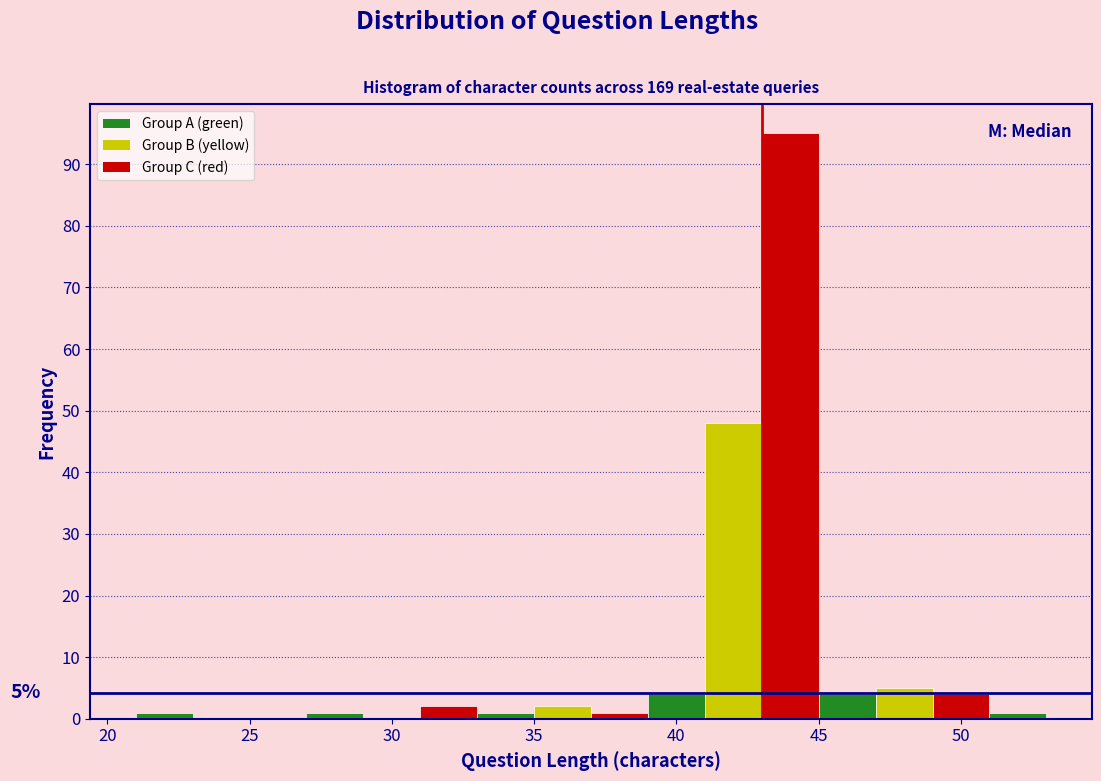

Which range on the x-axis has the tallest bar?

43 to 45